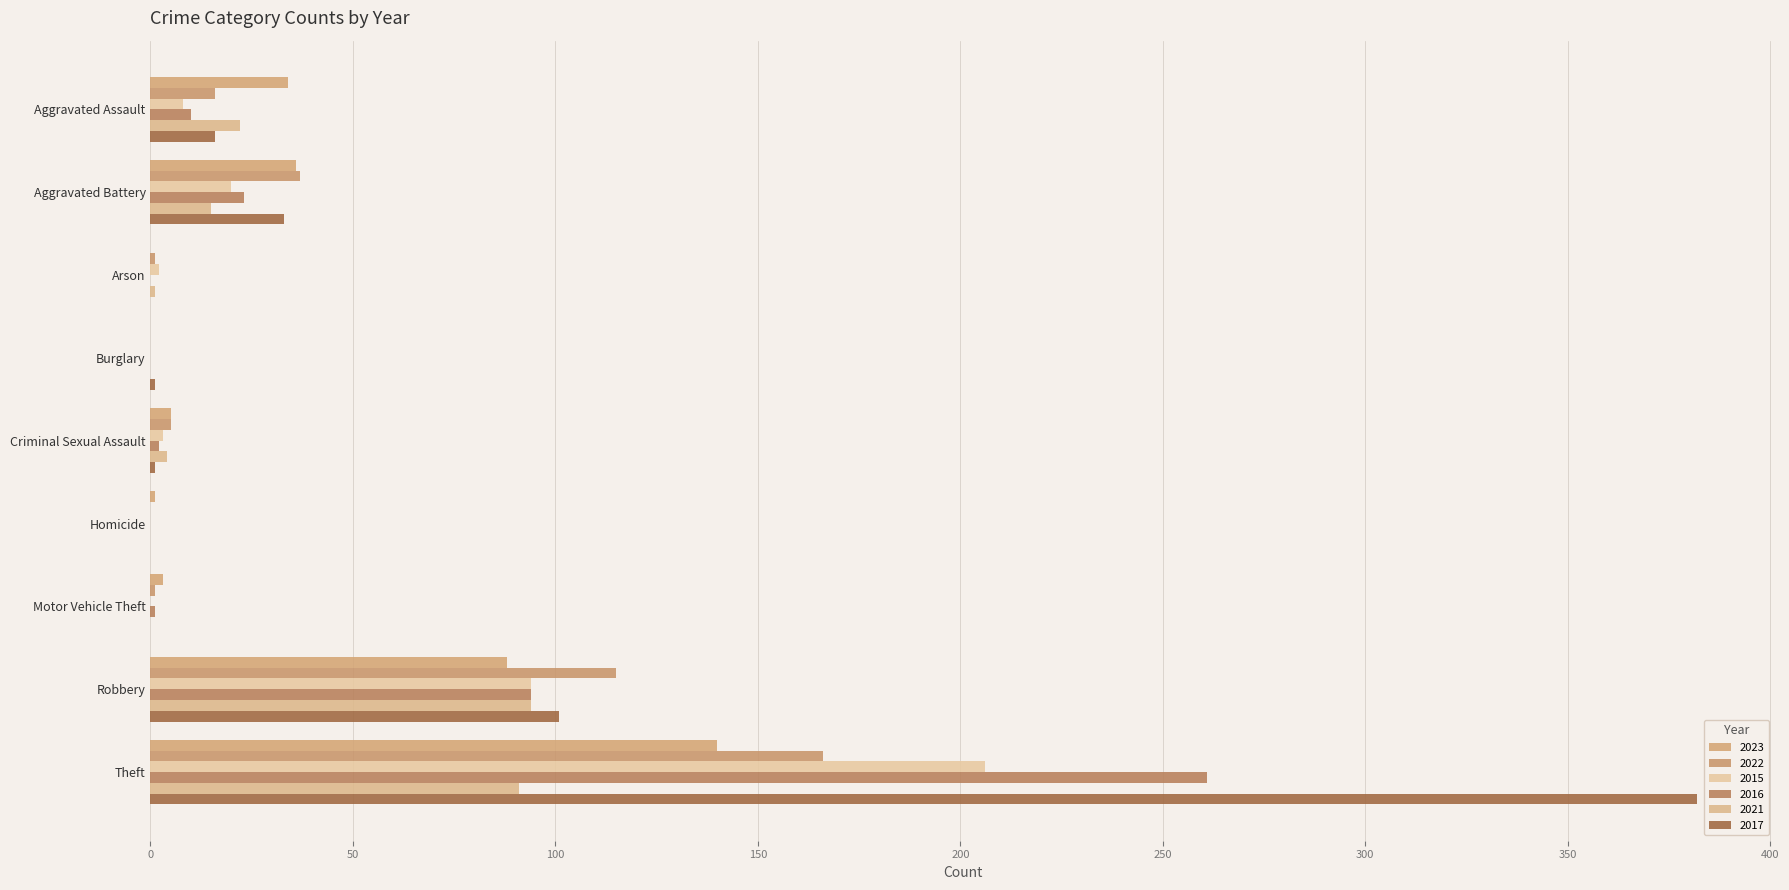

What is the difference between the 2022 values at Arson and Criminal Sexual Assault?

4